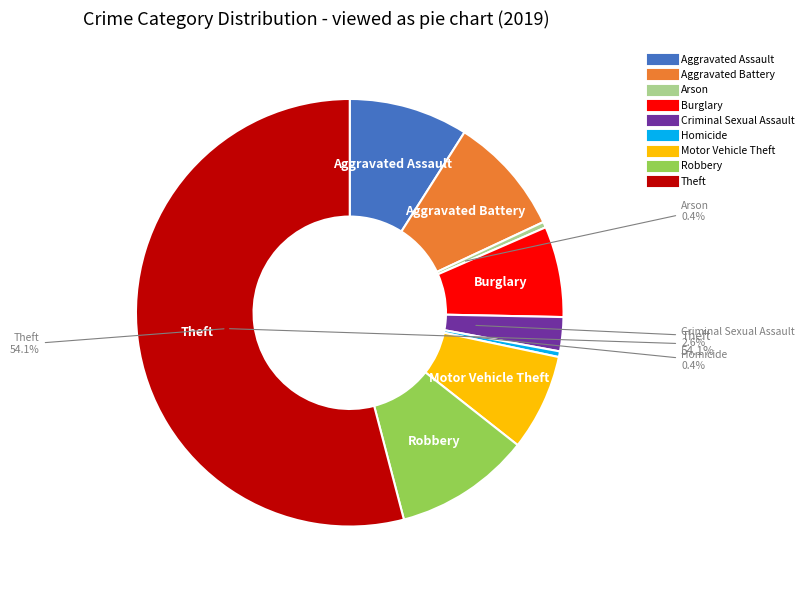

What percentage is the Criminal Sexual Assault slice, to the nearest percent?

3%